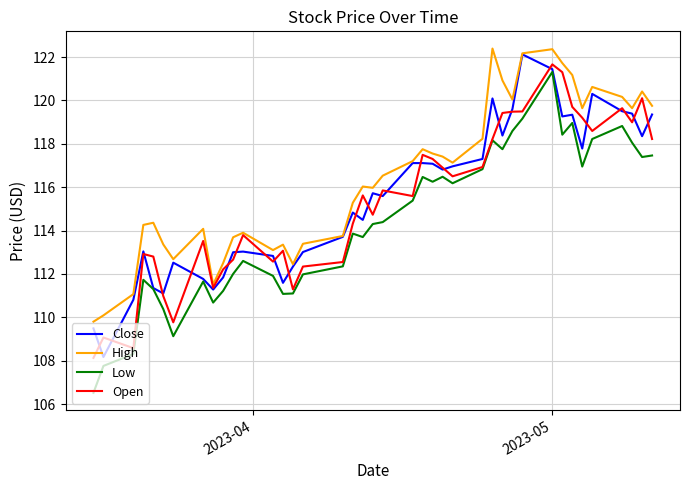

What is the minimum value for Open?

108.1